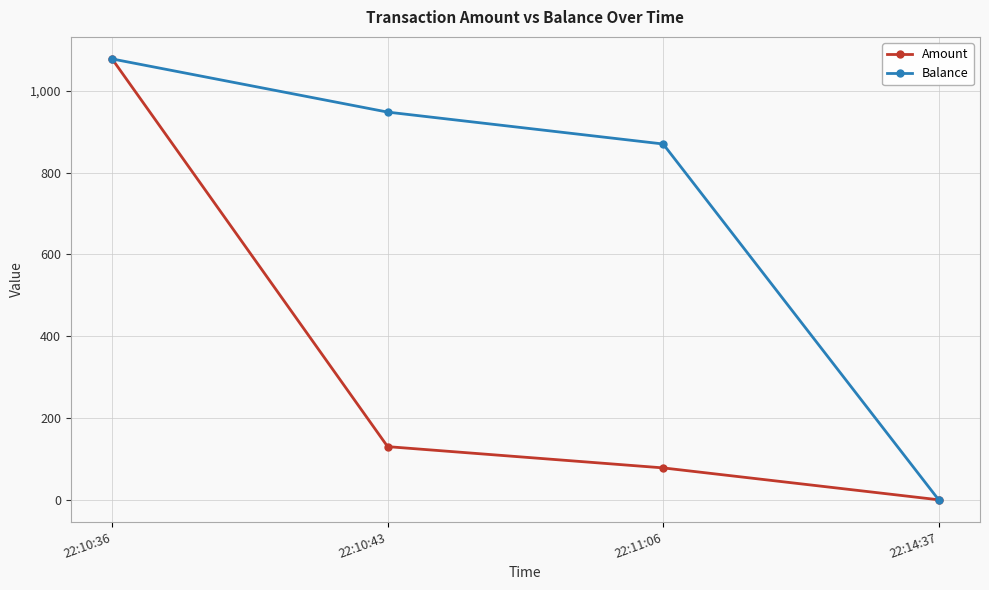

Between 22:10:36 and 22:11:06, which series saw the biggest shift?

Amount